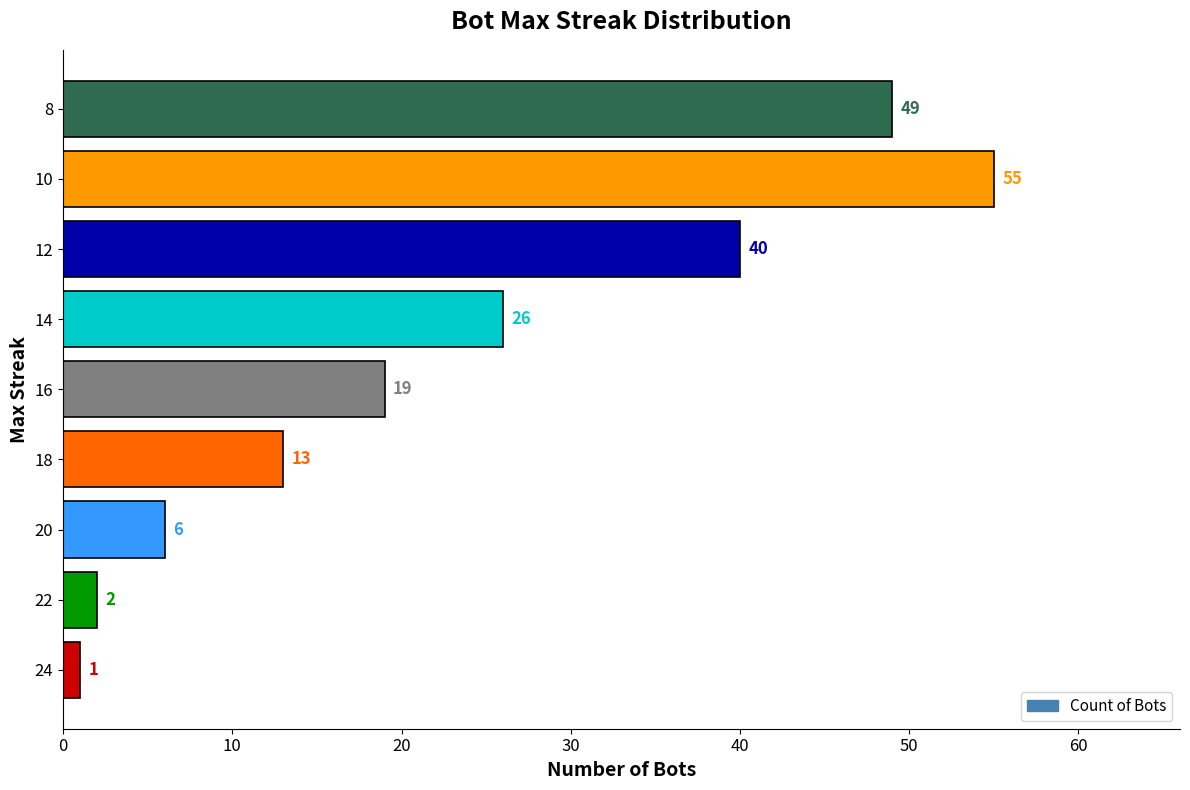

What is the difference between the maximum and second lowest values?

53